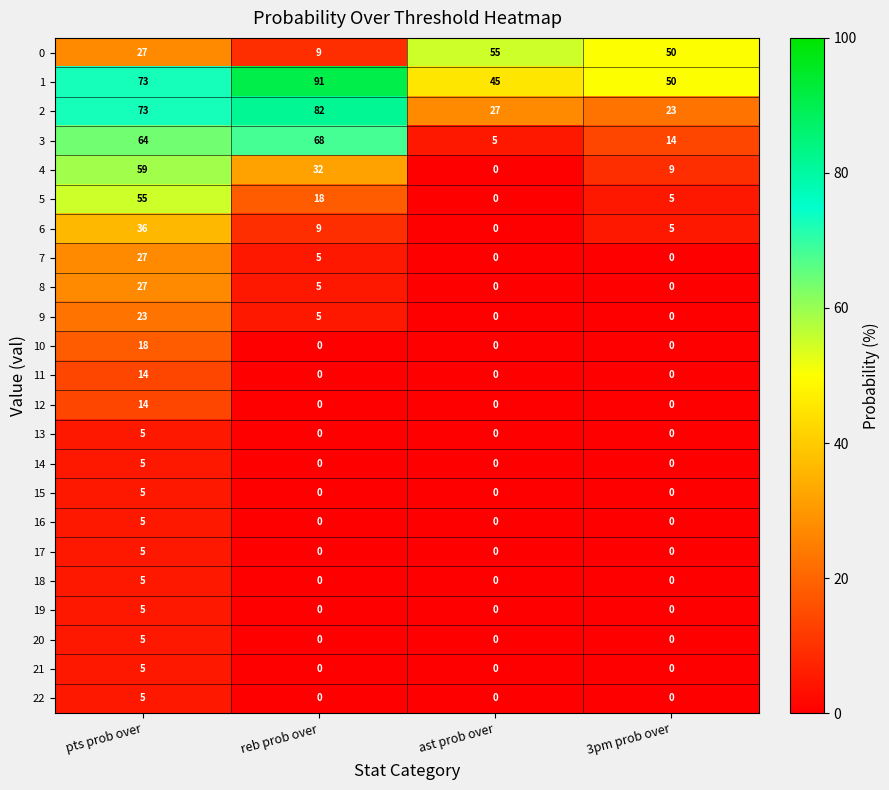

Is it true that 1 equals 35 at reb prob over?

False